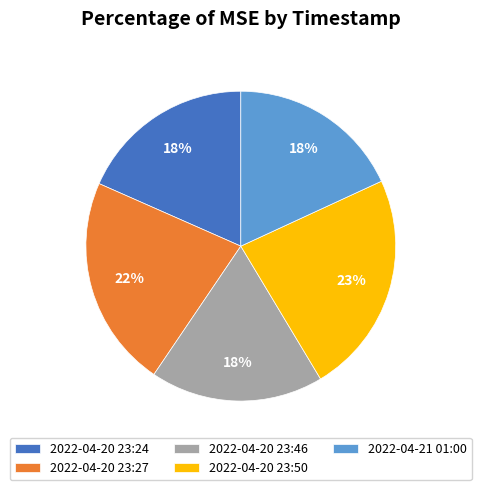

Do 2022-04-21 01:00 and 2022-04-20 23:27 together represent more than half of the pie?

No